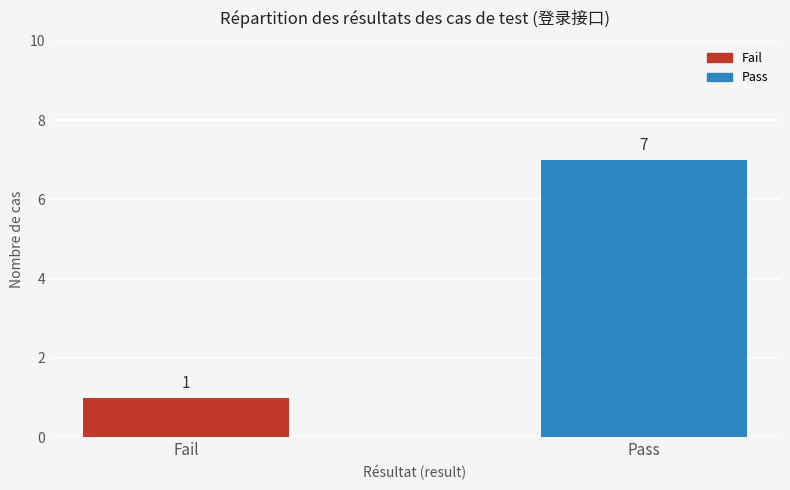

What is the average value?

4